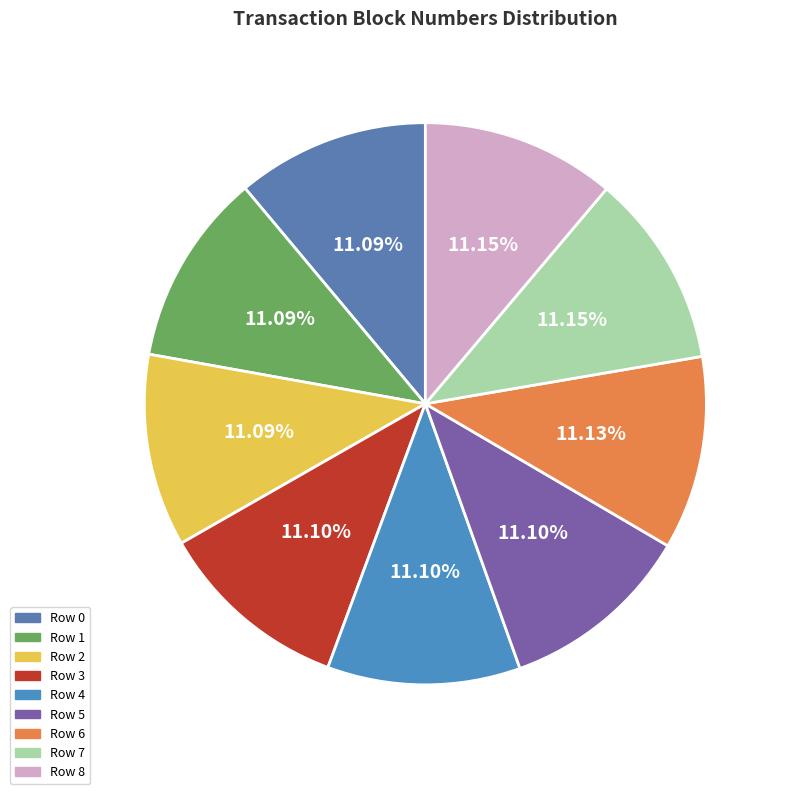

To the nearest percent, what is the average slice percentage?

11%